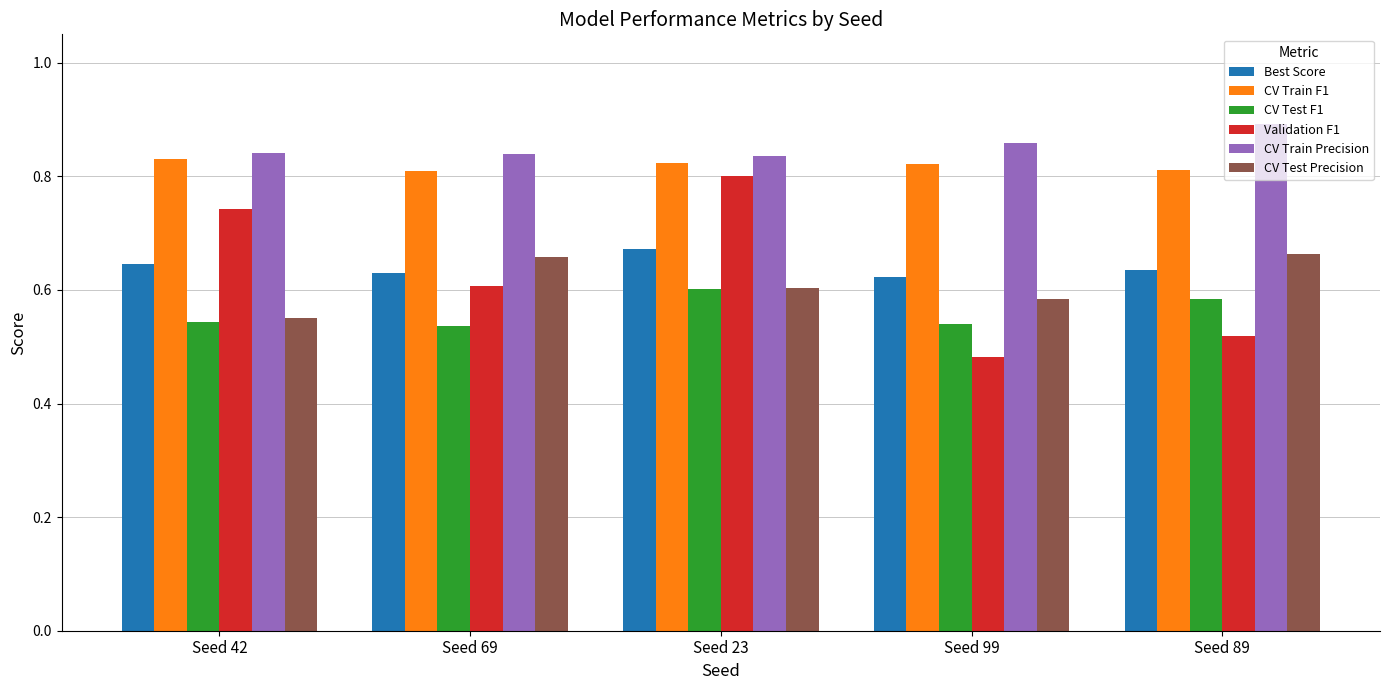

How many CV Train F1 values are between 0 and 1?

5